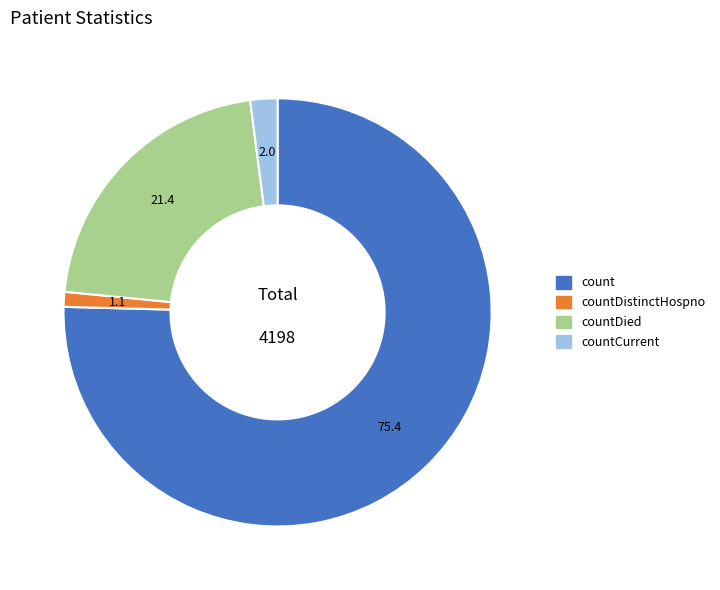

Does any single category account for the majority?

Yes